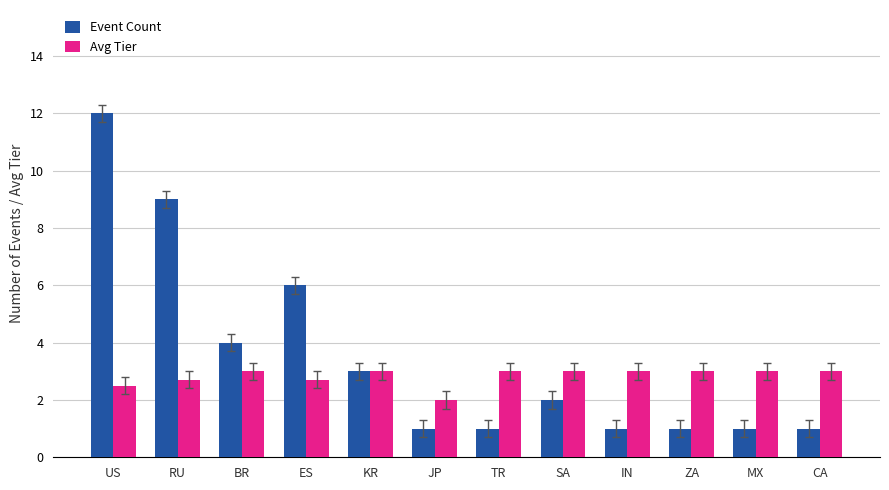

True or false: Event Count has a value of 1.0 at ZA.

True